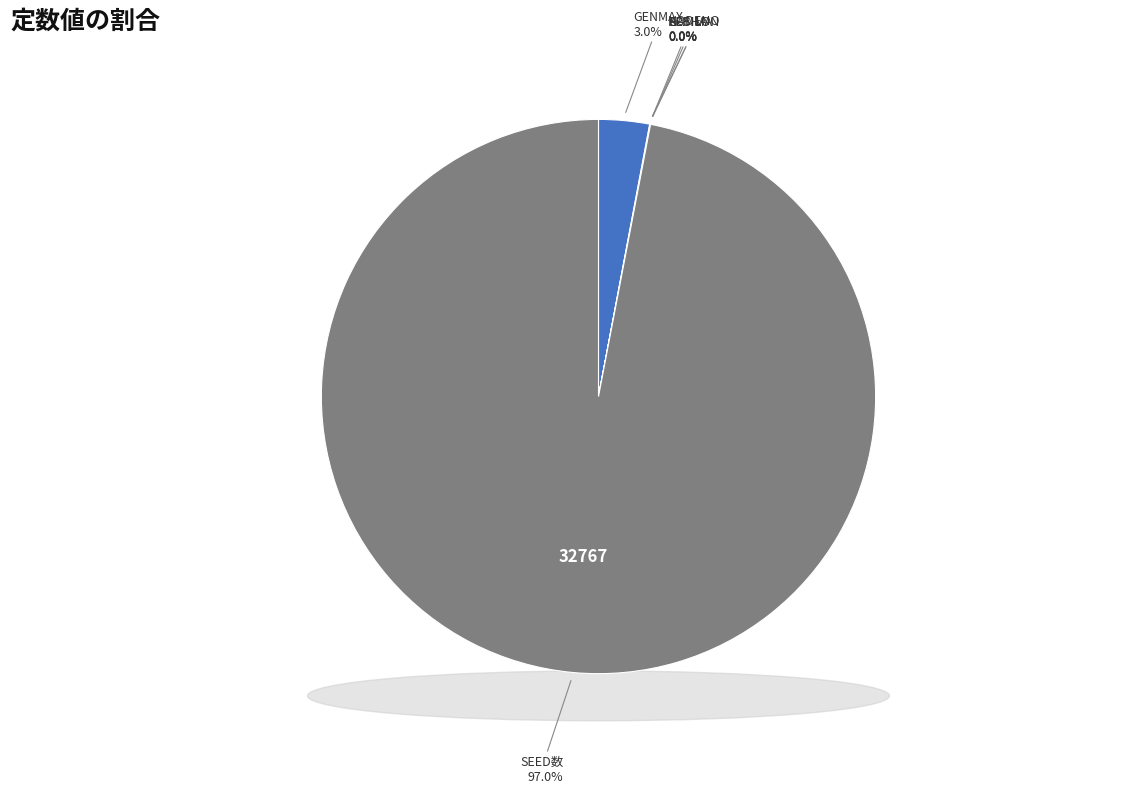

Count the number of slices in the pie.

6